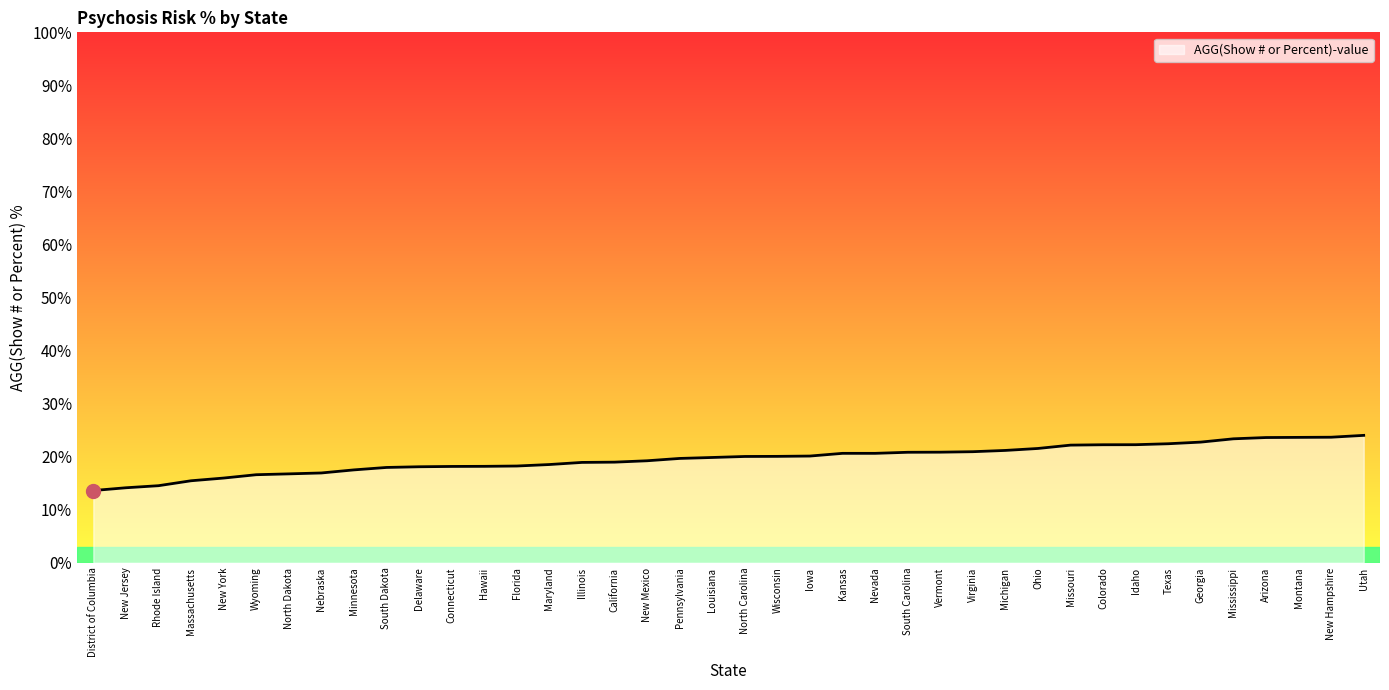

How many series are shown in this chart?

1